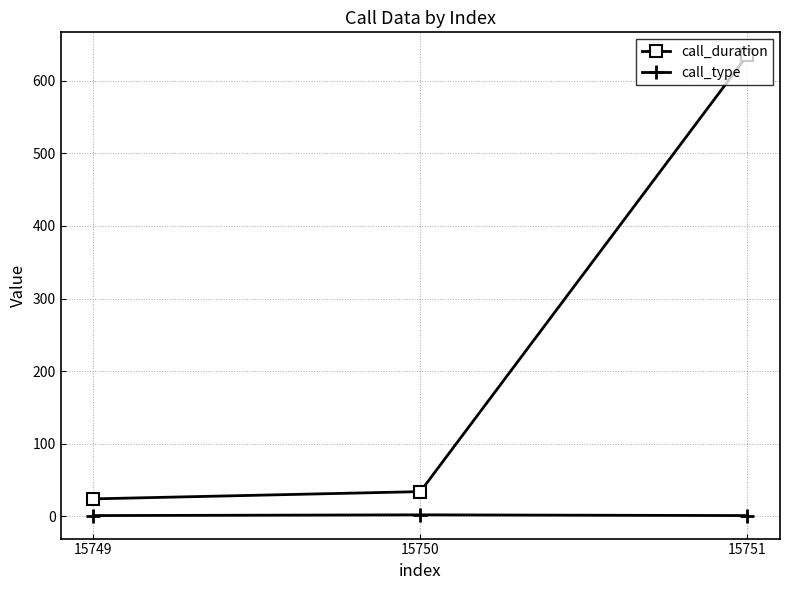

Does the chart display data point markers on the line(s)?

Yes